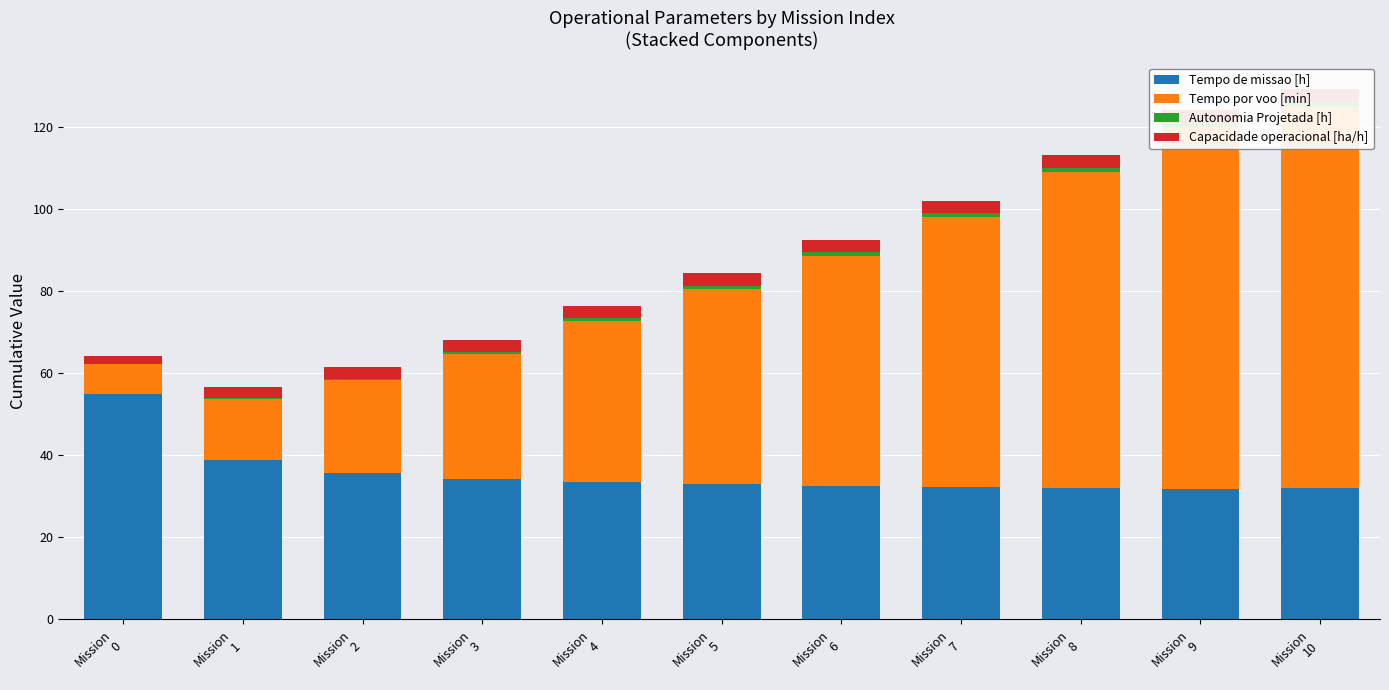

What is the sum of all Tempo por voo [min] values?

542.6